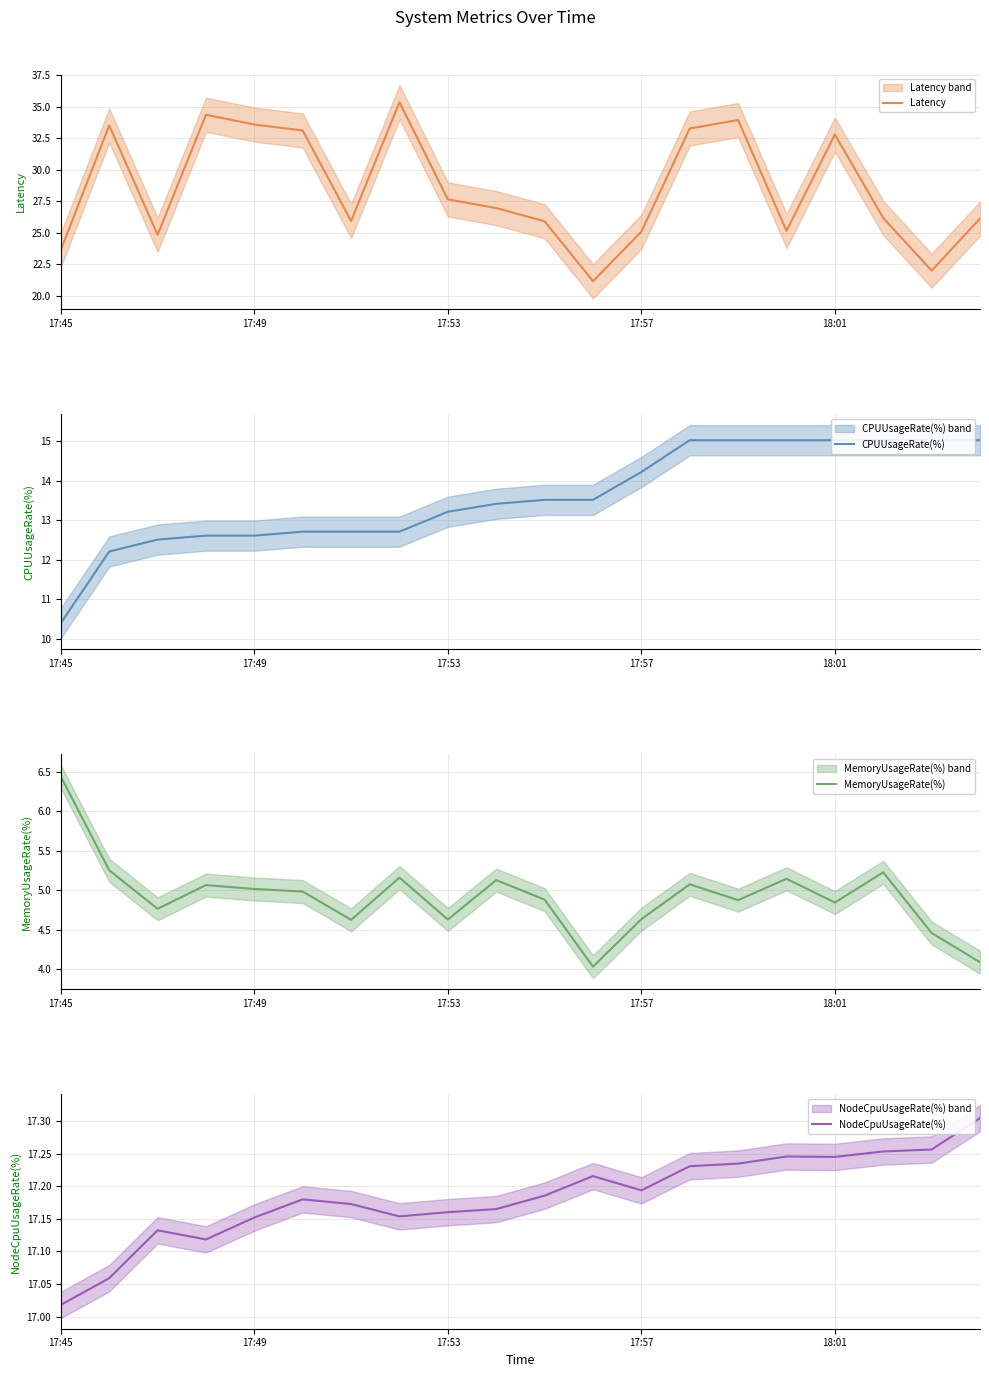

True or false: NodeCpuUsageRate(%) has more than 0 points higher than both neighbors.

True